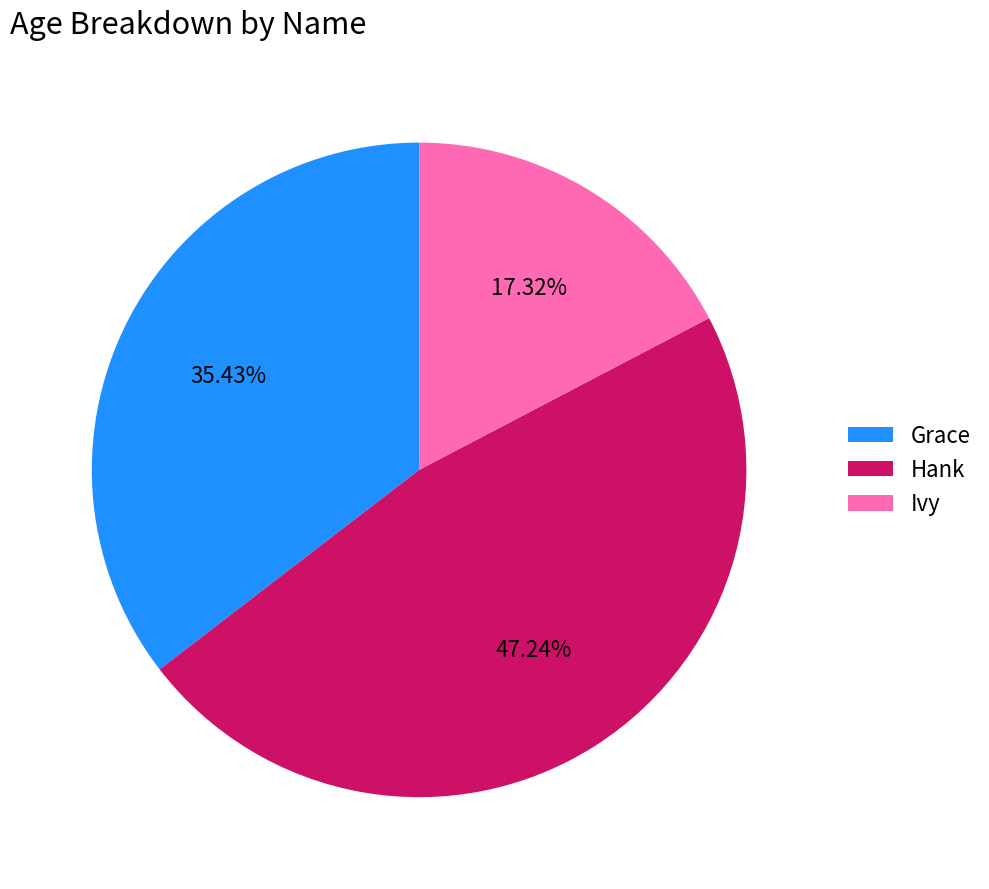

To the nearest percent, what is the combined percentage of Ivy and Hank?

65%